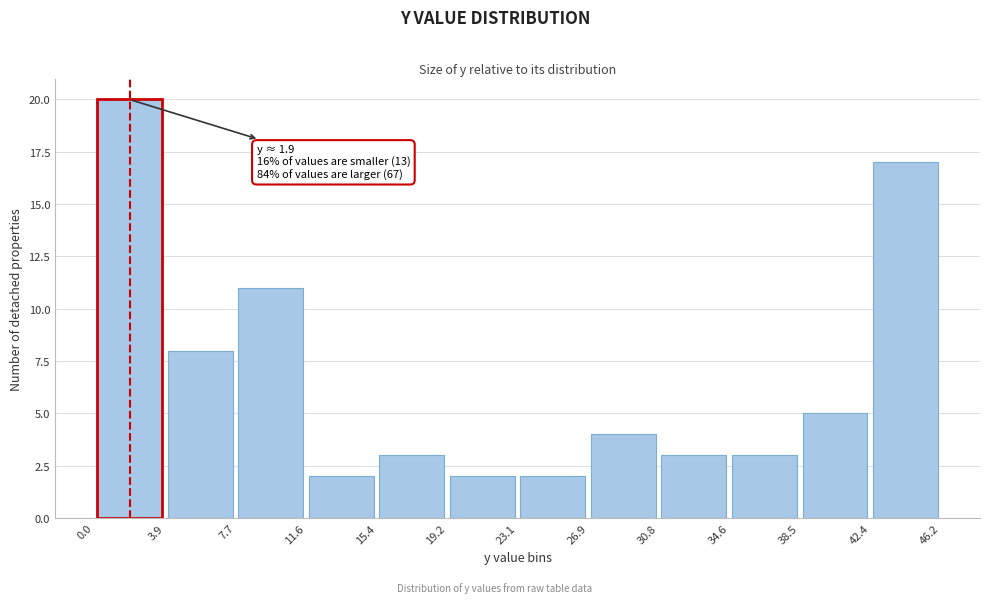

Which range on the x-axis has the tallest bar?

0.0 to 3.9